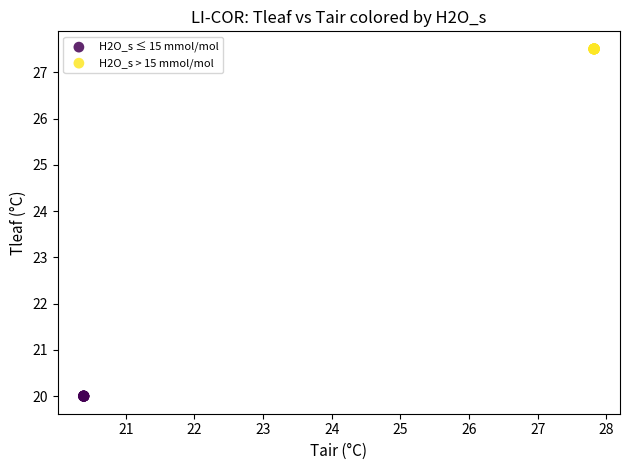

Which series contains the lowest Y value?

H2O_s ≤ 15 mmol/mol